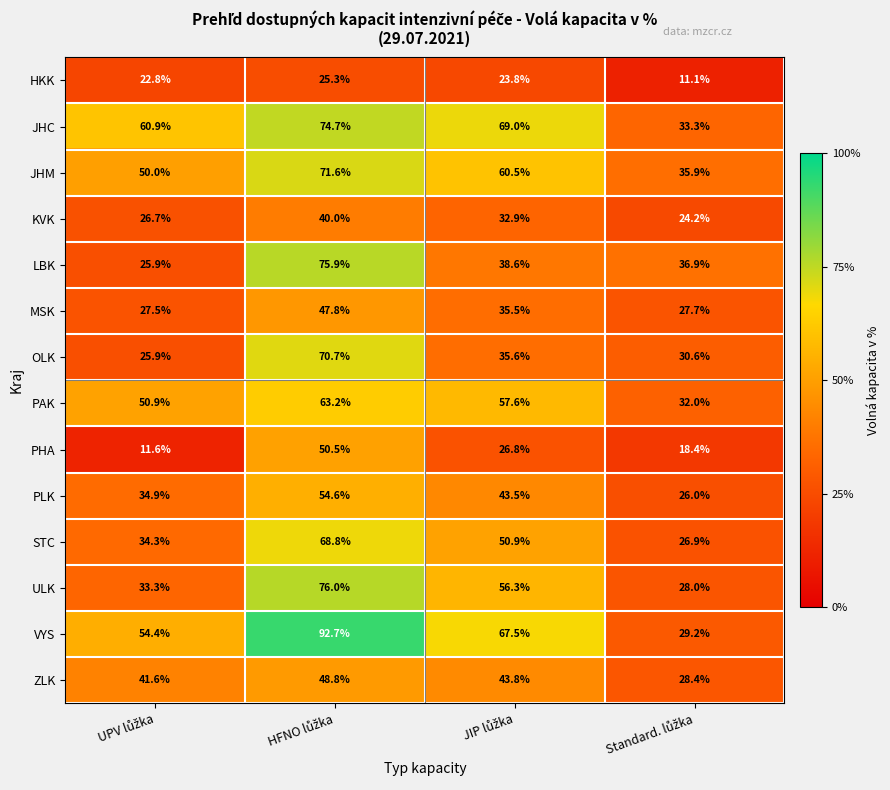

Count the number of data series in this chart.

14